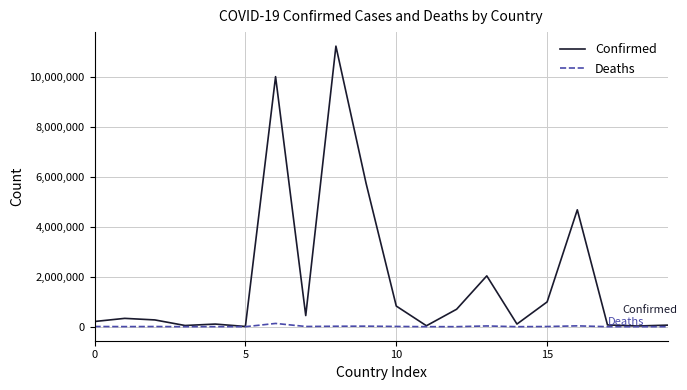

Rank the series by their maximum value, from highest to lowest.

Confirmed, Deaths